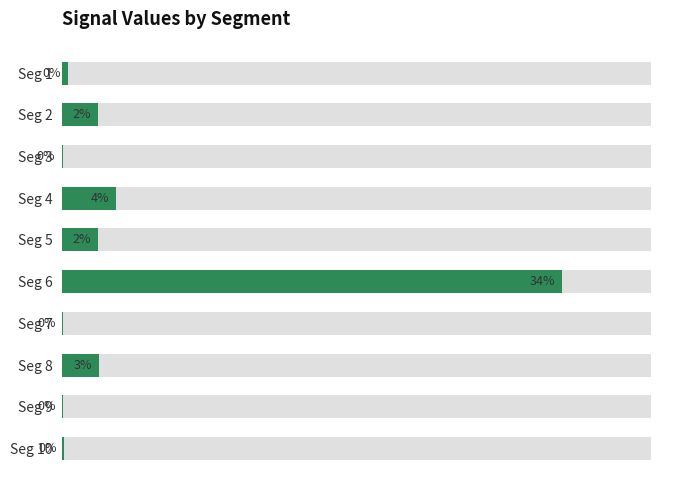

At which category does the chart reach its minimum across all series?

Seg 3